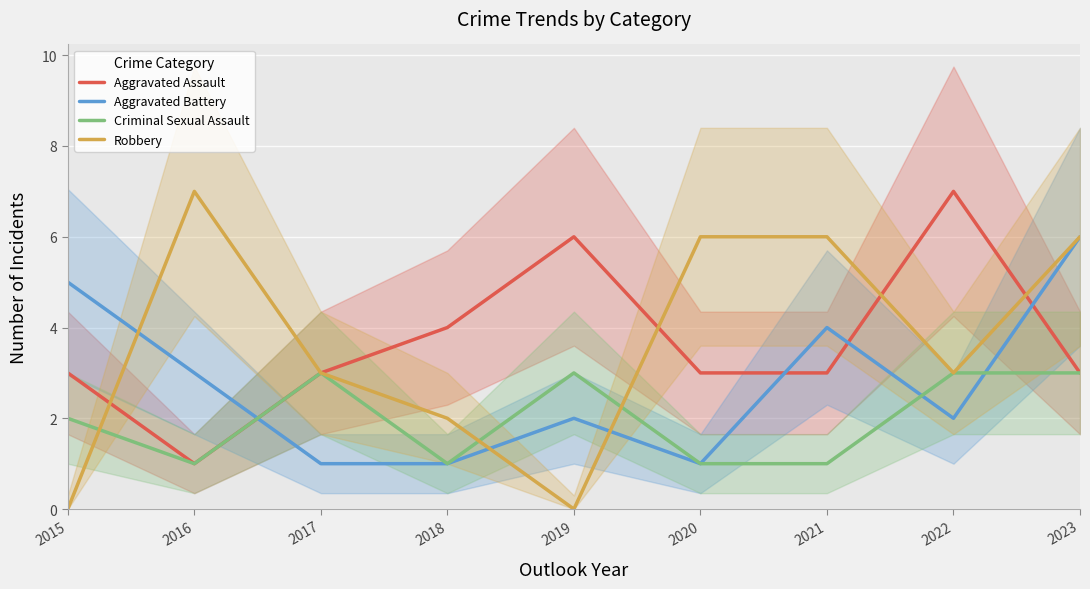

The value of Aggravated Assault at 2018 is 4. True or false?

True